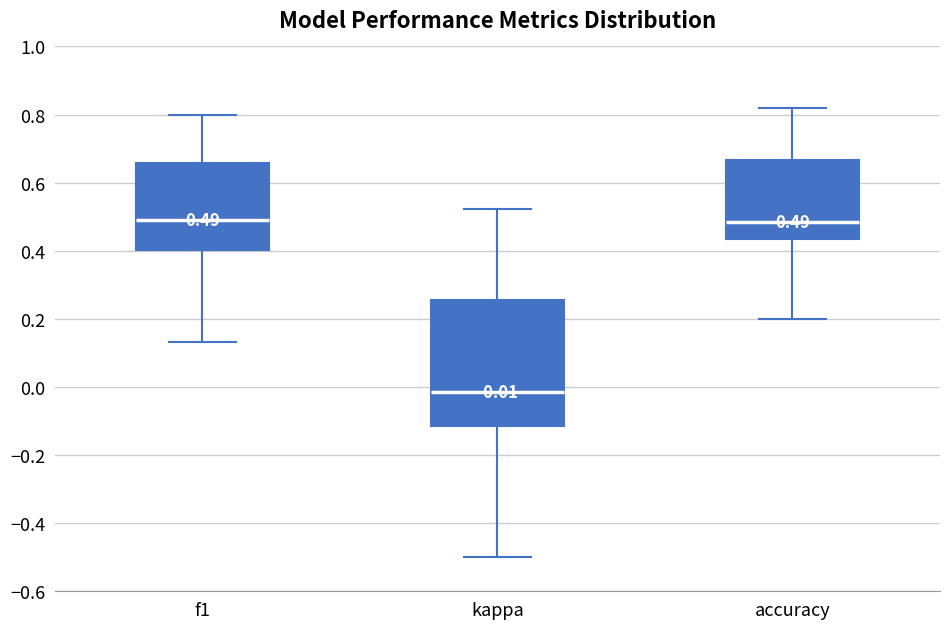

Which box is the tallest, from its lower edge to its upper edge?

kappa